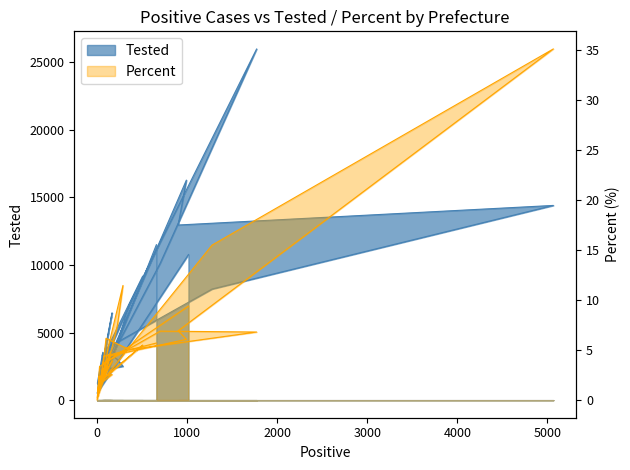

How many interior local peaks does the Tested series have?

10